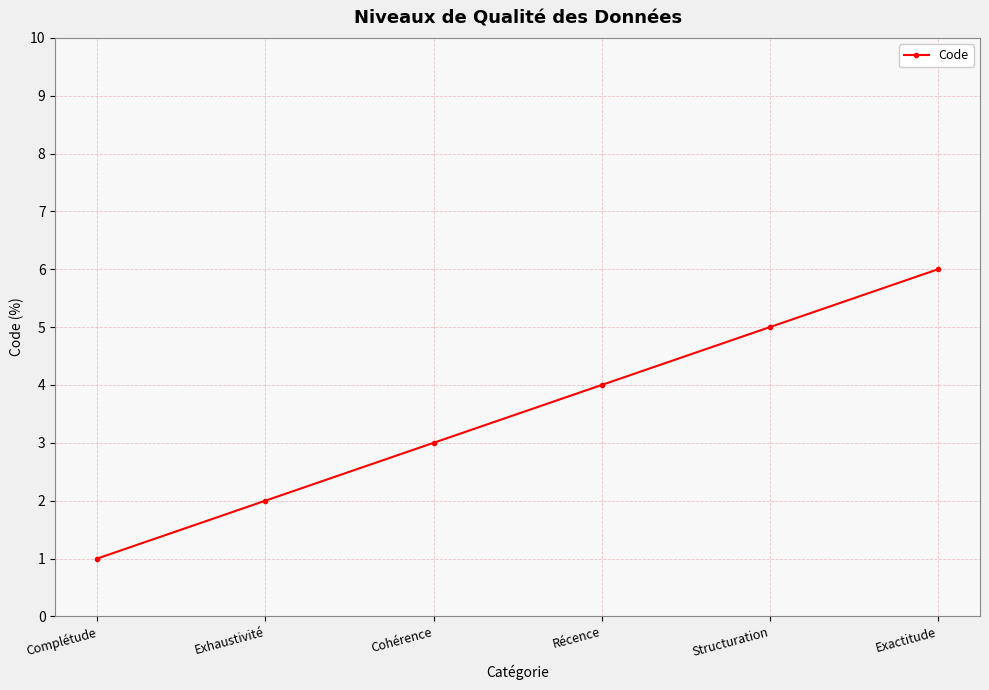

True or false: the data shows 7 at Récence.

False